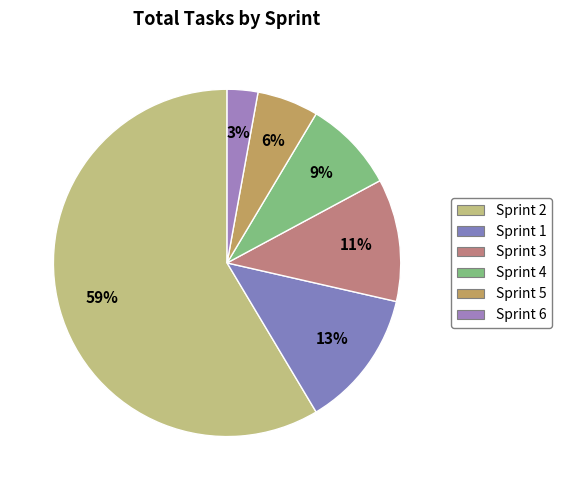

What percentage is the Sprint 5 slice, to the nearest percent?

6%